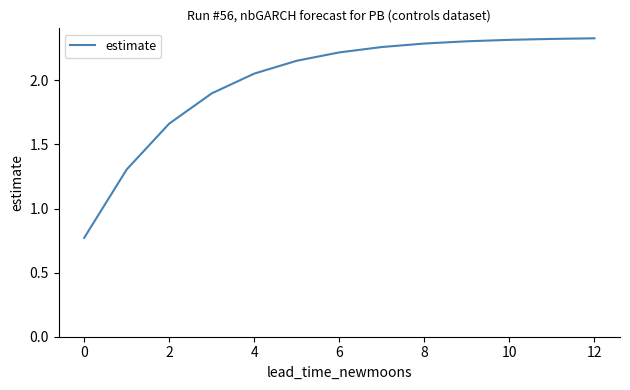

What is the difference between the maximum and minimum values?

1.6